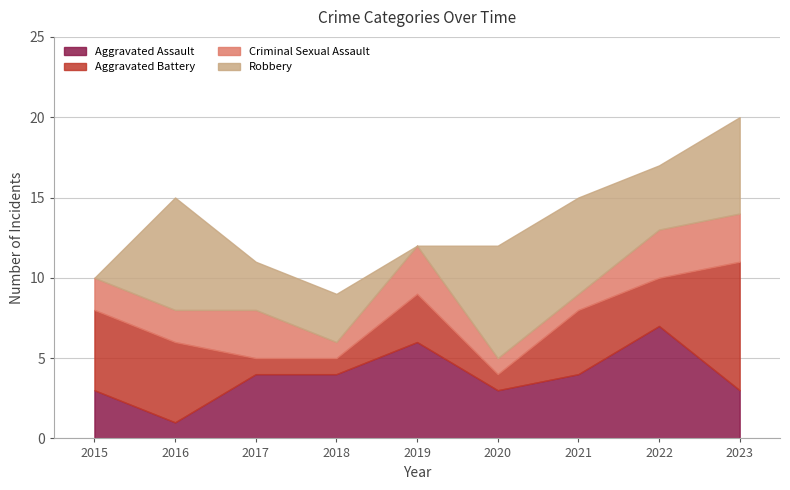

How many lines are shown in the chart?

4